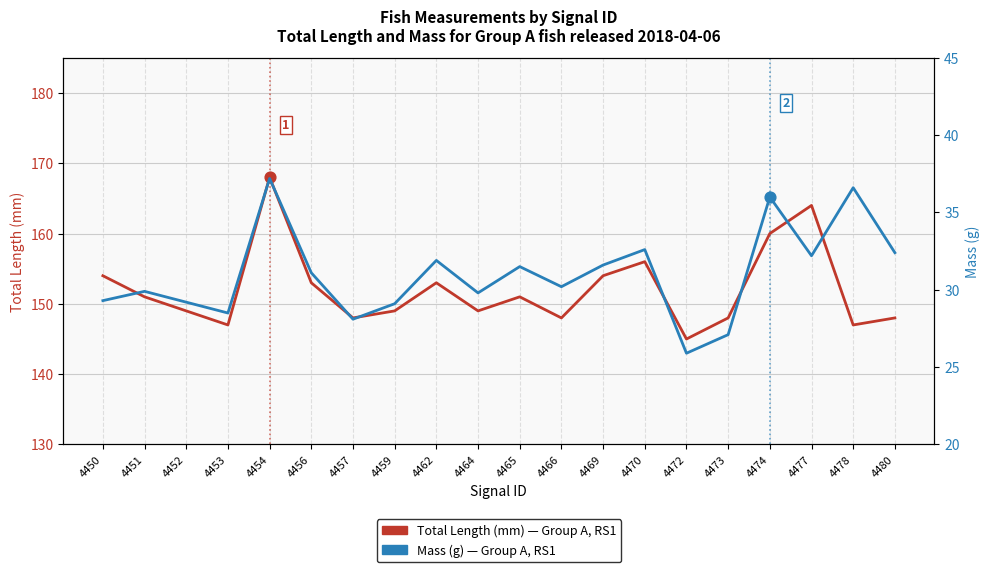

At how many categories does at least one series exceed 106?

20